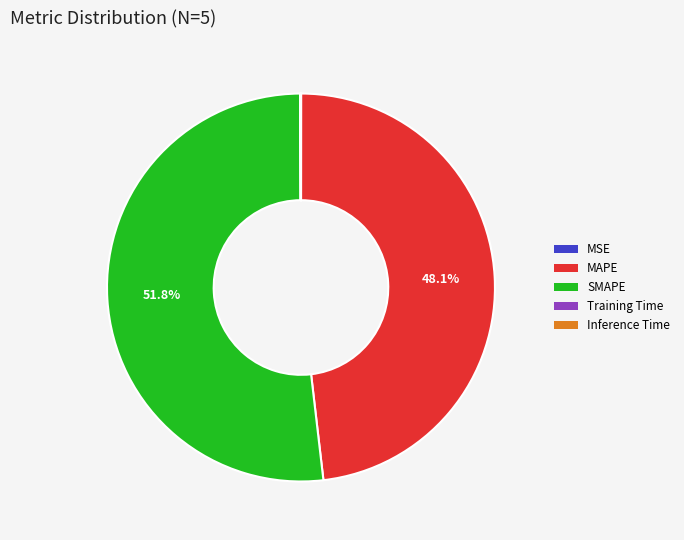

Which slice is the largest?

SMAPE